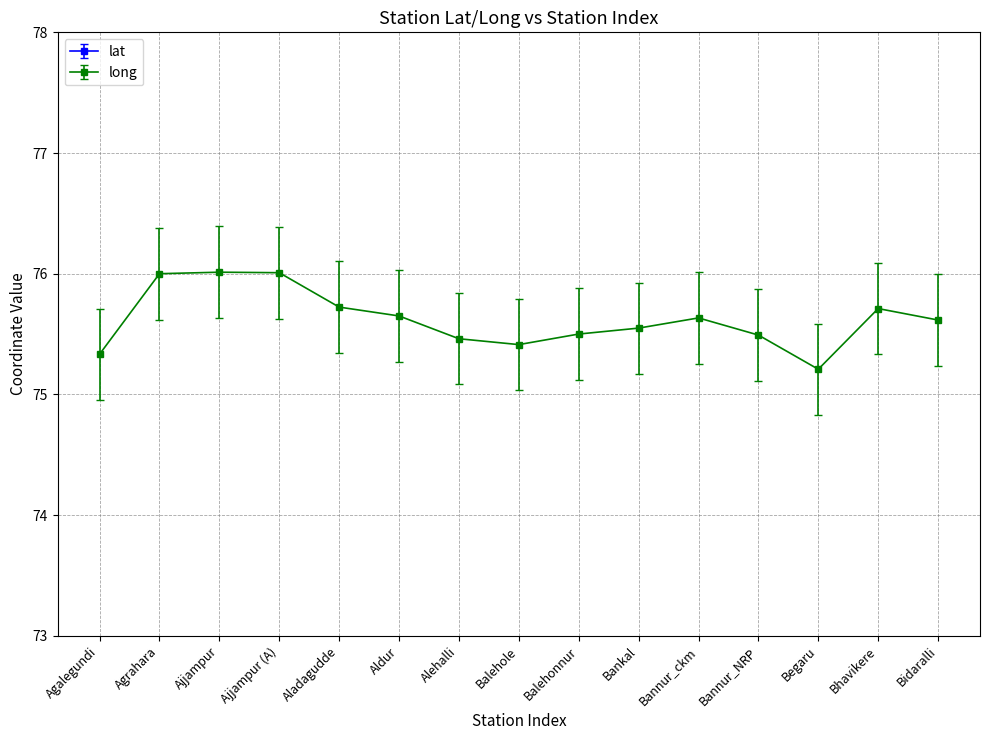

In long, how many points are lower than both neighbors (excluding endpoints)?

2